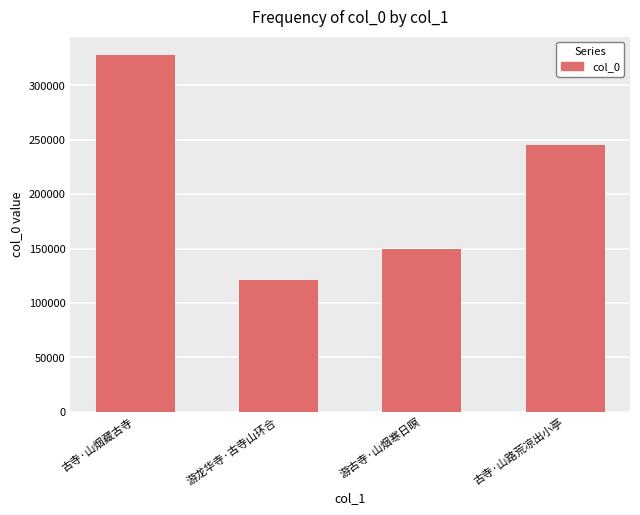

What is the sum of the values at 游古寺·山烟寒日暝 and 古寺·山路荒凉出小亭?

394526